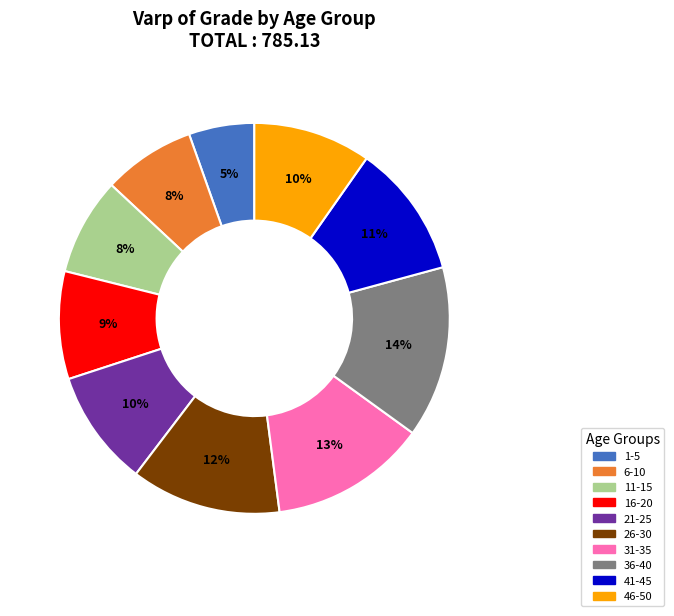

The 36-40 slice represents 26% of the pie. True or false?

False